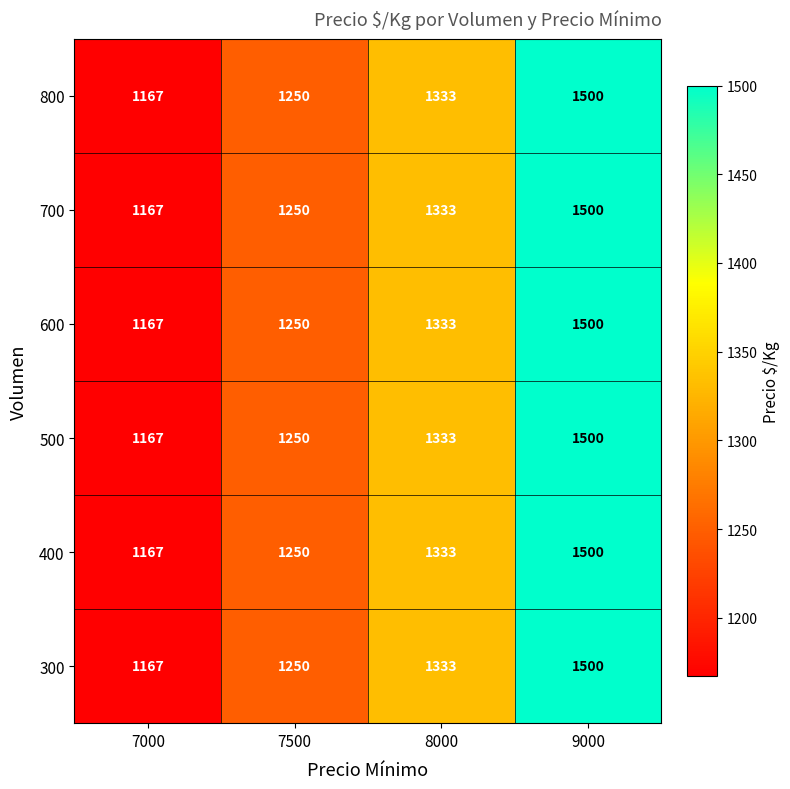

Rank the categories by 600 value from lowest to highest.

7000, 7500, 8000, 9000